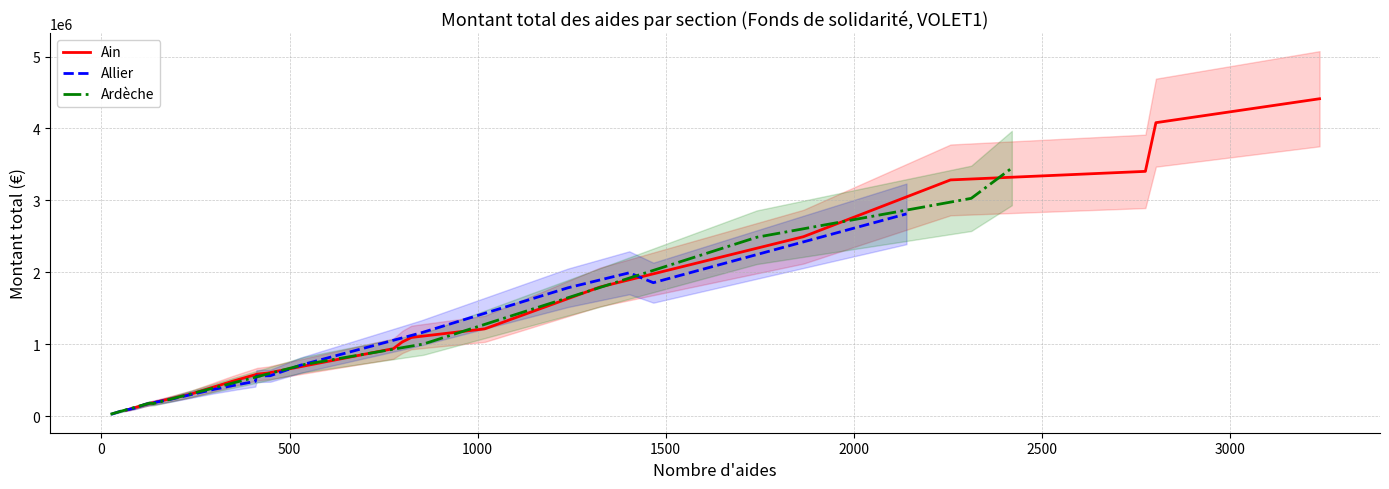

True or false: Allier has a value of 232262 at C.

False